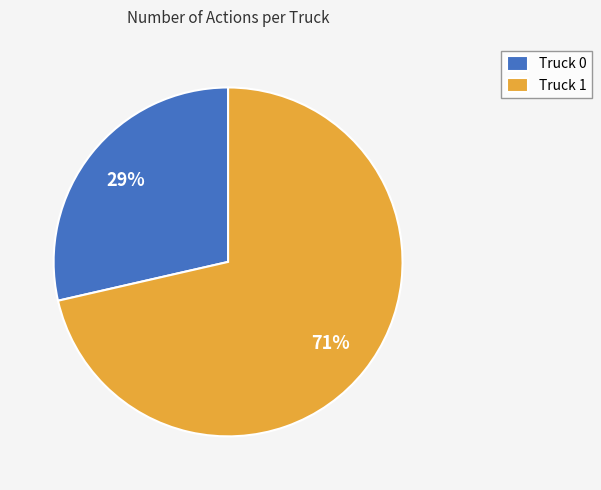

True or false: Truck 1 accounts for 71% of the total.

True